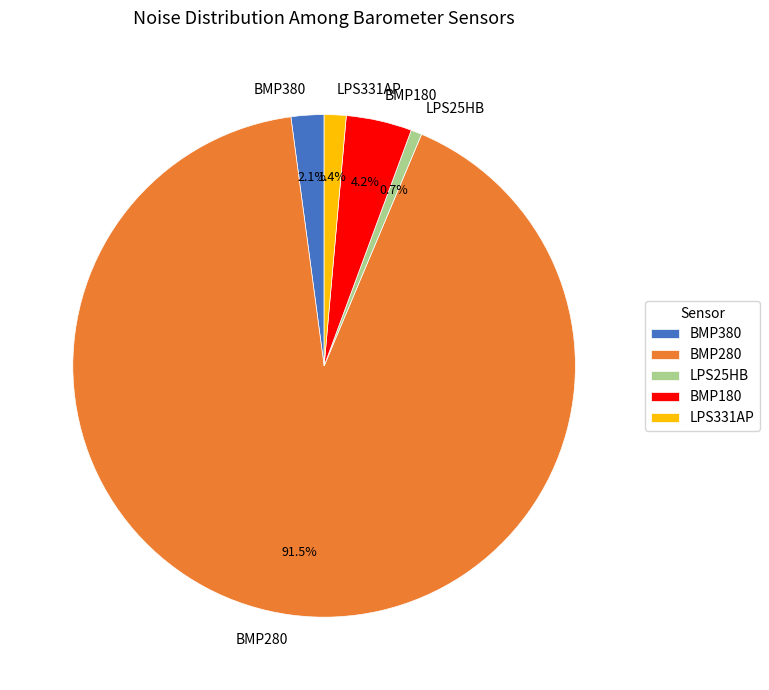

To the nearest percent, what is the combined percentage of LPS331AP and BMP380?

4%